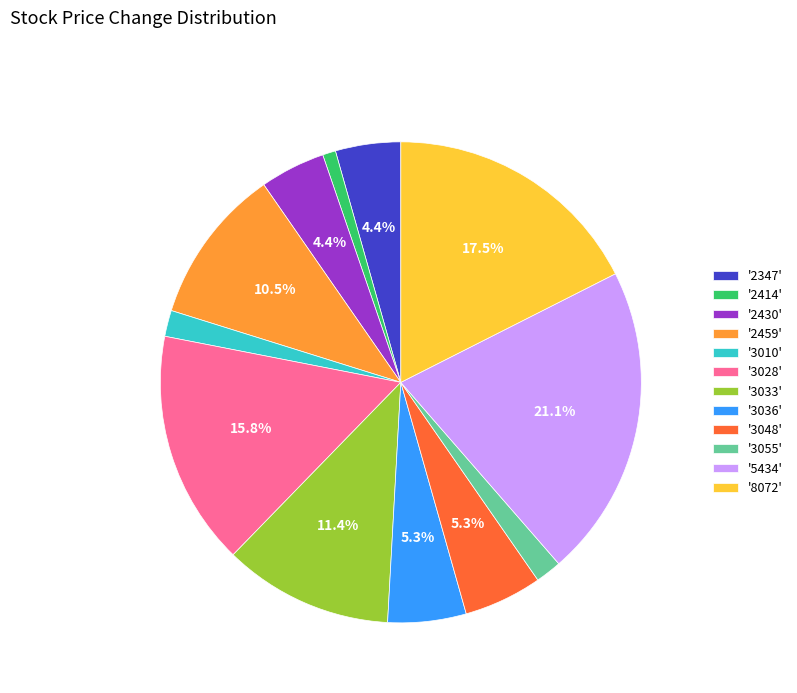

Count the number of slices in the pie.

12